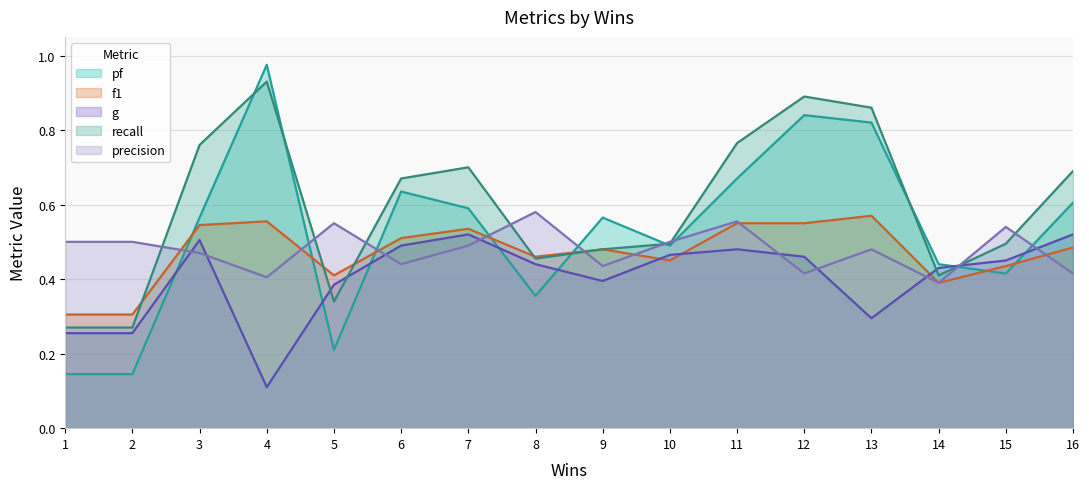

The value of f1 at 16 is 0.7. True or false?

False